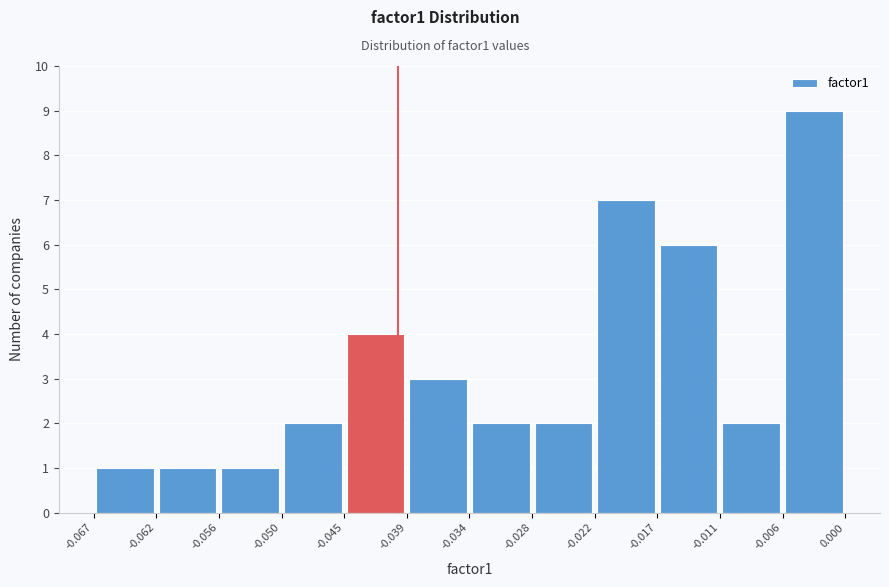

Reading left to right, list every bar in this chart as the range it spans on the x-axis followed by its height. The values are not printed on the chart, so give them approximately, as read against the axis.

-0.067 to -0.062: 1
-0.062 to -0.056: 1
-0.056 to -0.050: 1
-0.050 to -0.045: 2
-0.045 to -0.039: 4
-0.039 to -0.034: 3
-0.034 to -0.028: 2
-0.028 to -0.022: 2
-0.022 to -0.017: 7
-0.017 to -0.011: 6
-0.011 to -0.006: 2
-0.006 to 0.000: 9